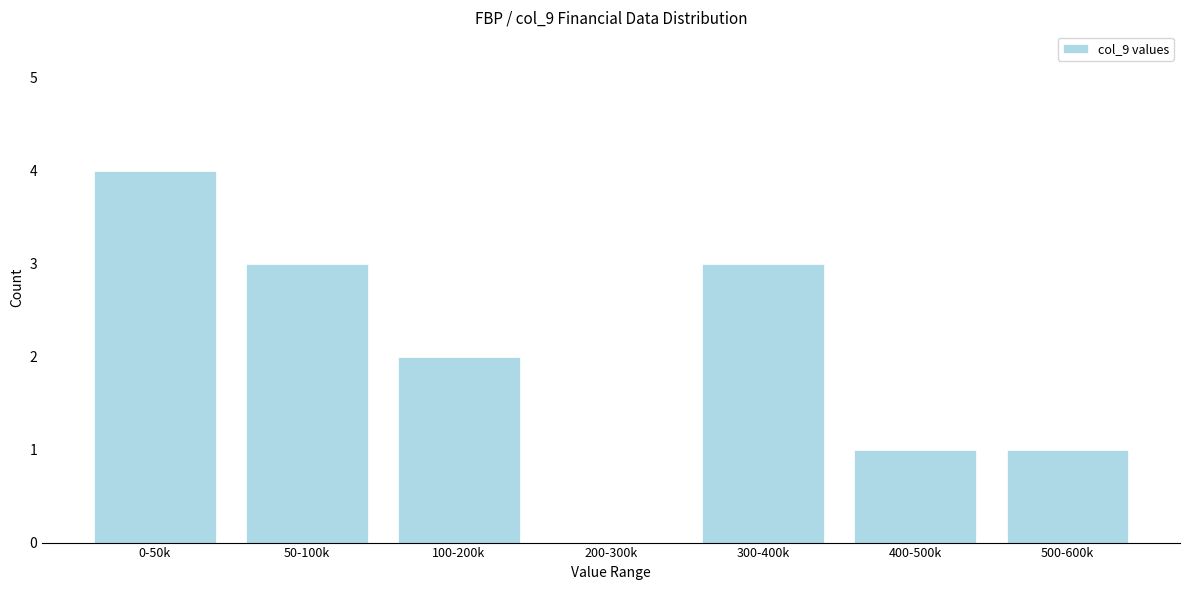

Reading left to right, extract all data points from this chart.

0-50k=4	50-100k=3	100-200k=2	200-300k=0	300-400k=3	400-500k=1	500-600k=1